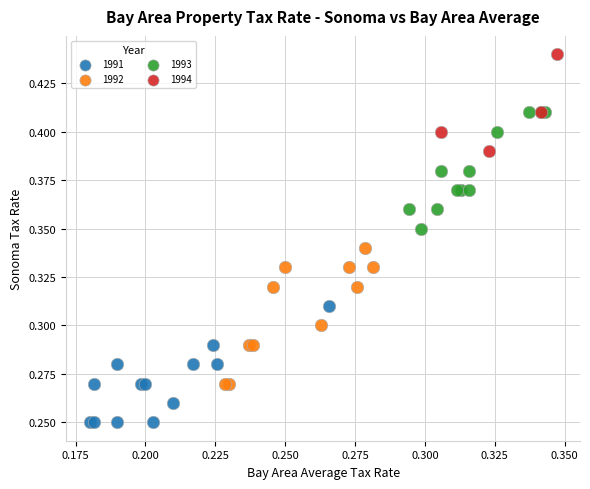

Which series contains the lowest Y value?

1991